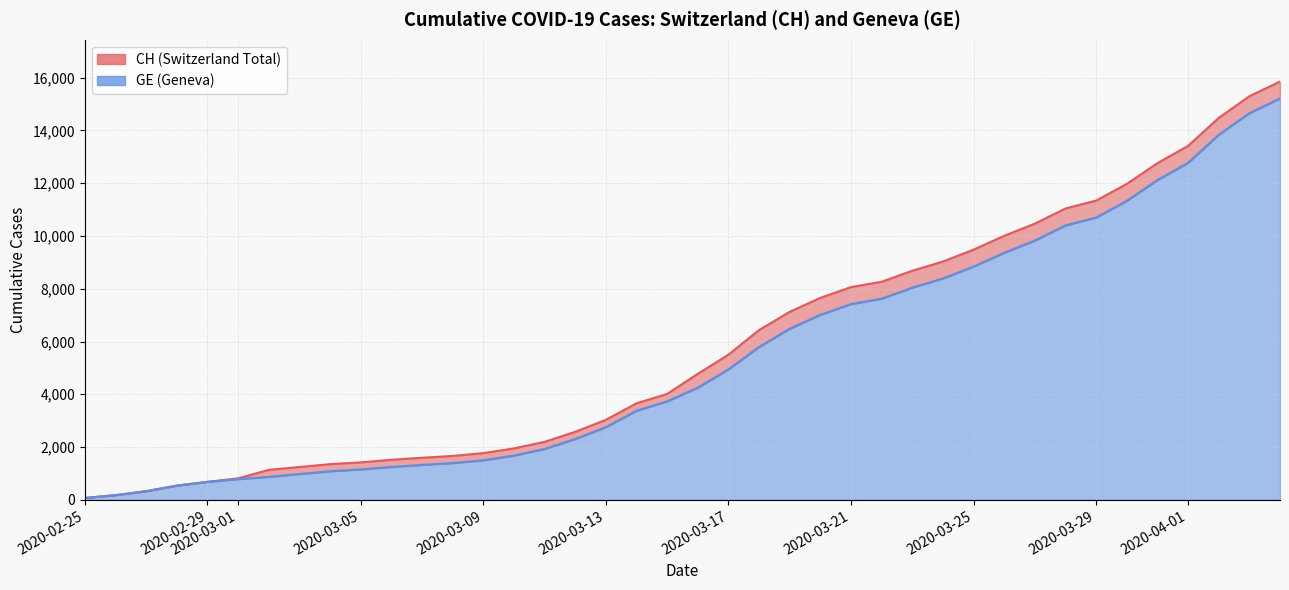

Reading left to right, extract all data points from this chart.

CH: 73	178	329	540	682	814	1137	1245	1353	1420	1519	1595	1664	1770	1949	2199	2577	3033	3658	4014	4775	5501	6434	7125	7654	8061	8265	8681	9030	9481	10005	10467	11041	11340	11971	12758	13413	14473	15294	15850
GE: 73	178	329	540	682	784	872	979	1085	1152	1248	1324	1393	1499	1678	1928	2306	2752	3377	3733	4248	4944	5792	6483	7012	7419	7623	8039	8388	8839	9363	9825	10399	10698	11329	12116	12771	13831	14652	15208